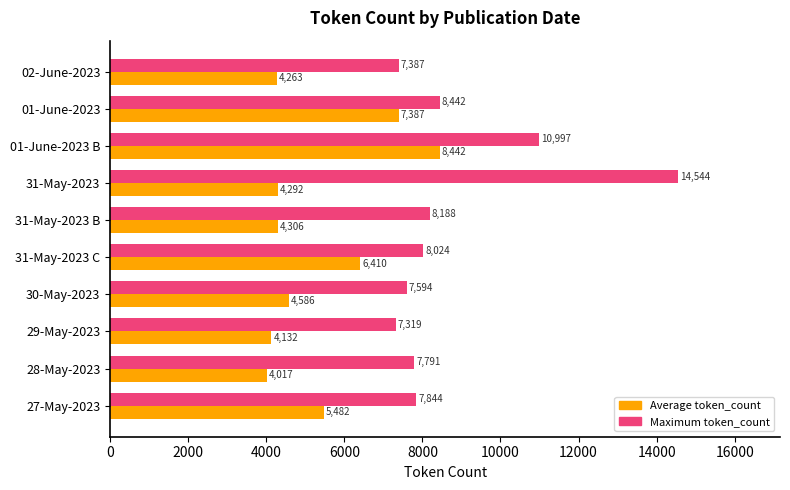

List the series in order of their overall mean, lowest first.

Average token_count, Maximum token_count